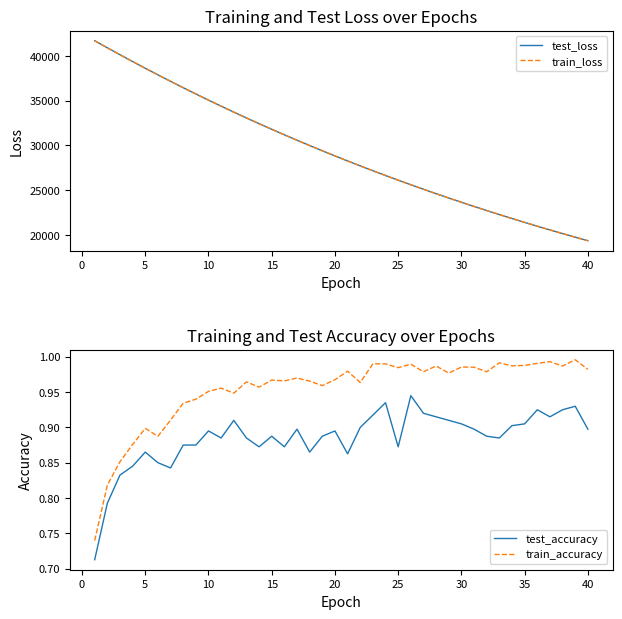

True or false: train_accuracy and test_loss cross at least once.

False